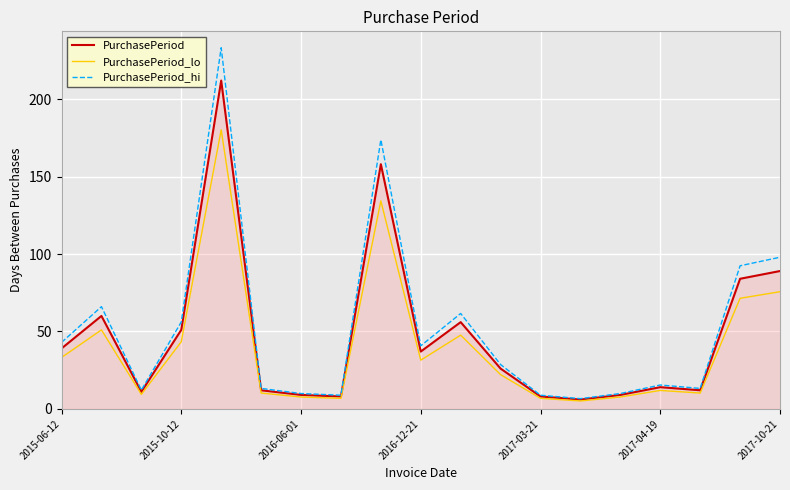

What is the highest value of the PurchasePeriod_hi series?

233.2